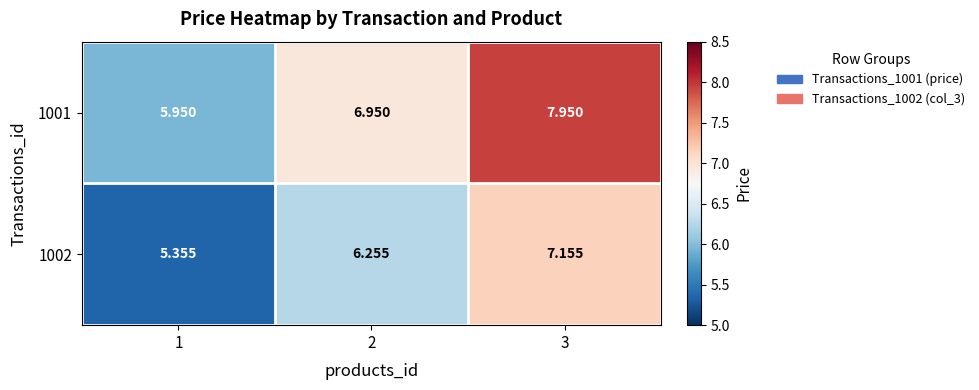

Rank the series by their average value, from highest to lowest.

1001, 1002